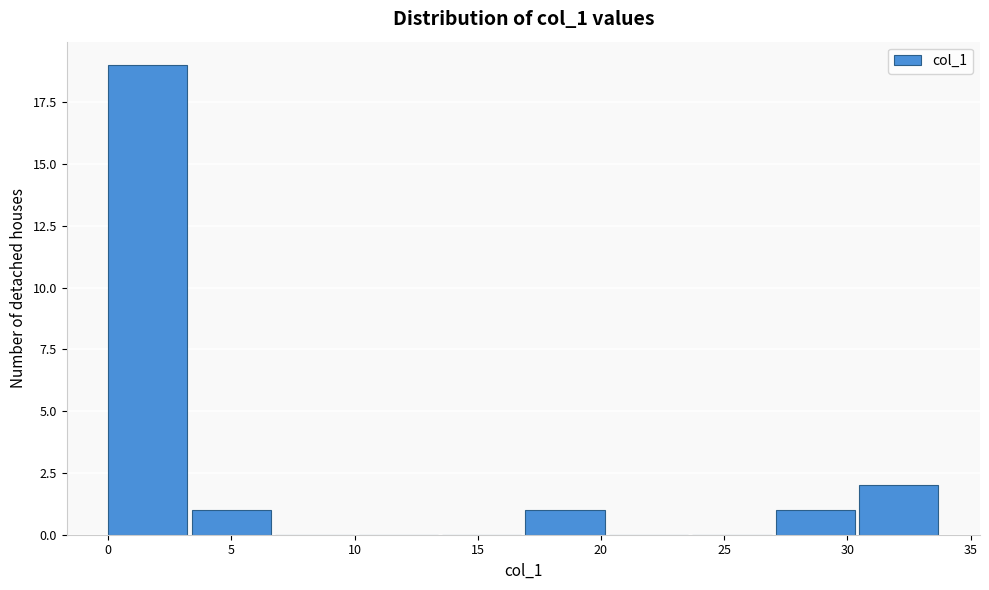

Which range on the x-axis has the tallest bar?

0.0 to 3.5